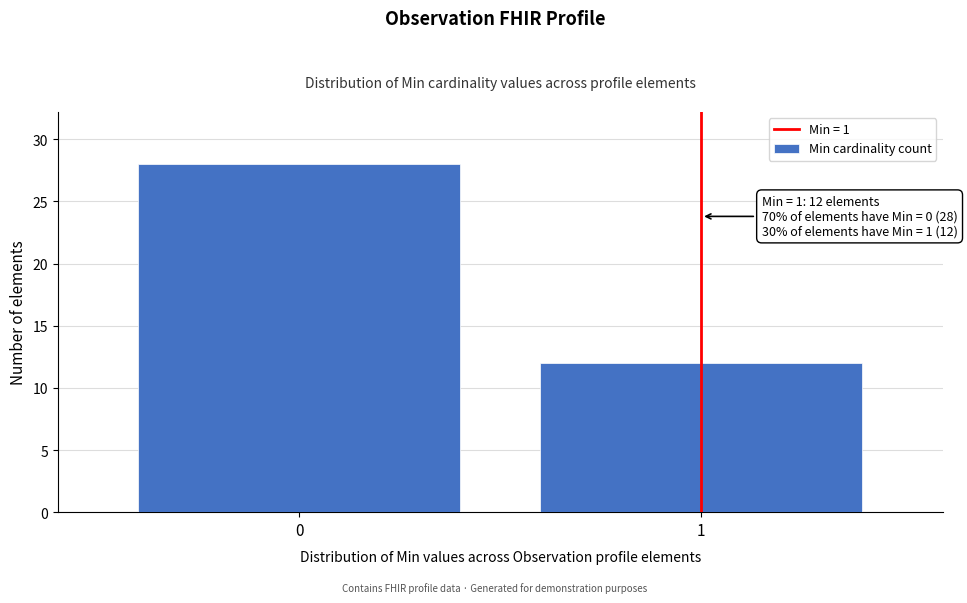

Reading left to right, list all the values displayed in this chart.

28	12